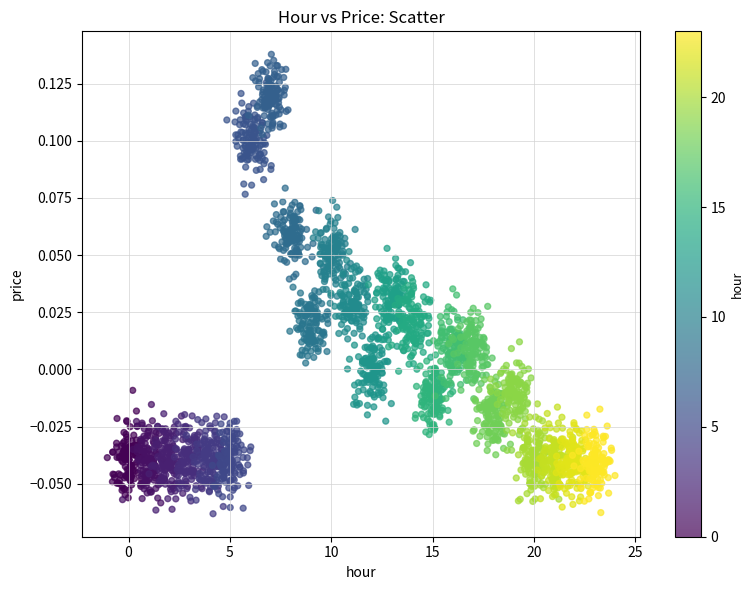

What is the range of X values (max minus min)?

25.0